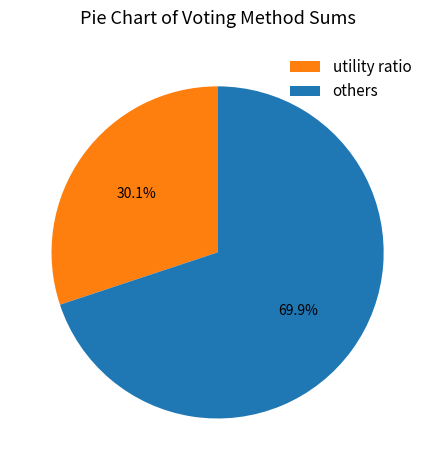

What is the largest slice in the pie chart?

others